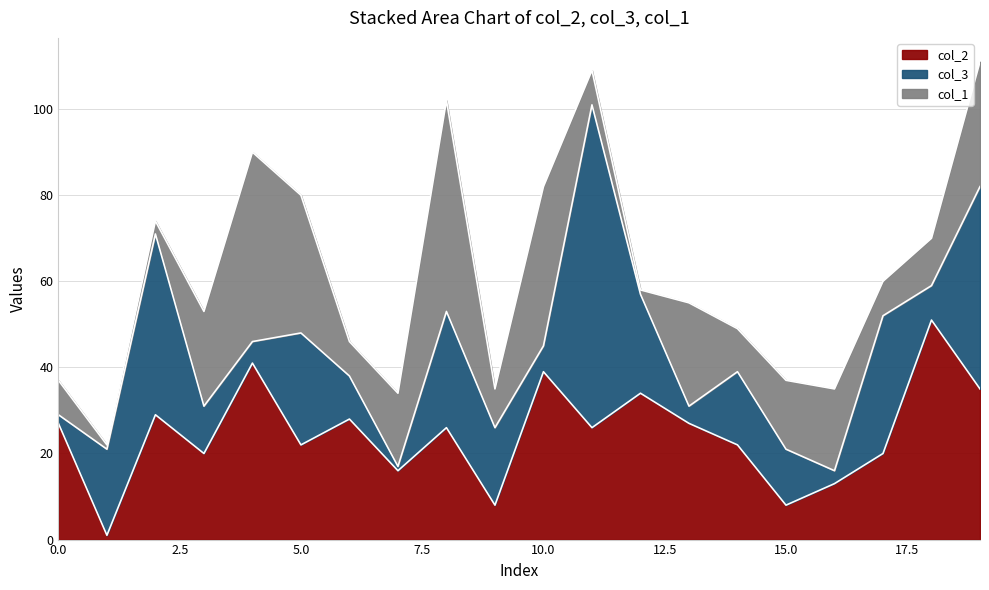

What are all the series names shown in the legend?

col_2, col_3, col_1